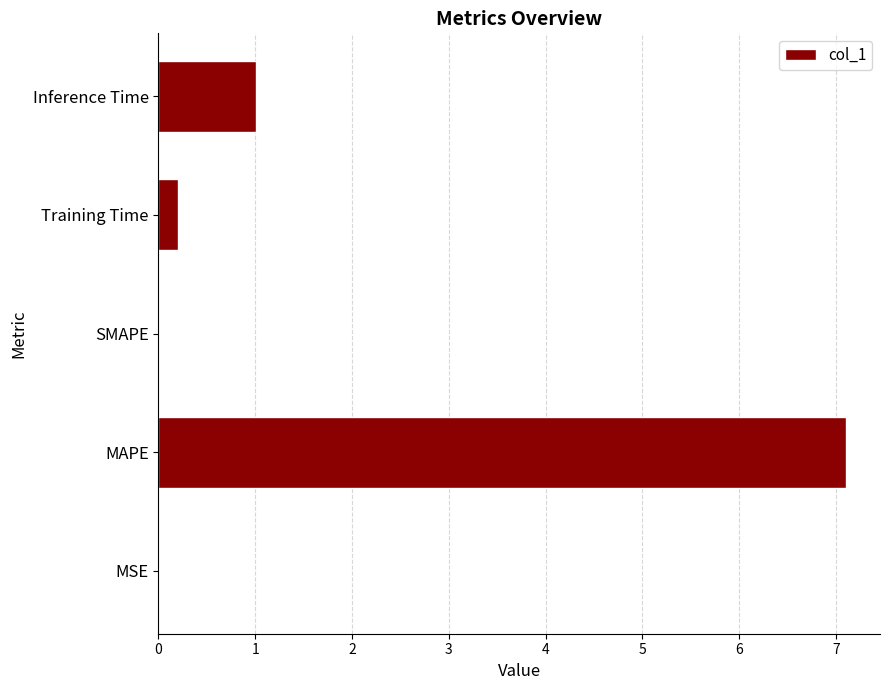

What is the sum of all values?

8.3